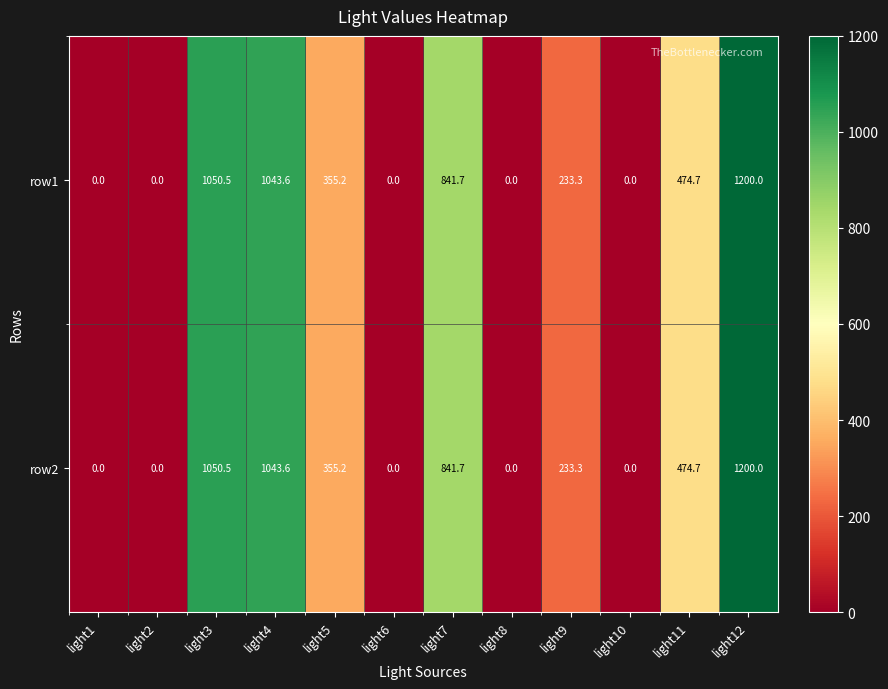

What is the total value across all series at light4?

2087.2